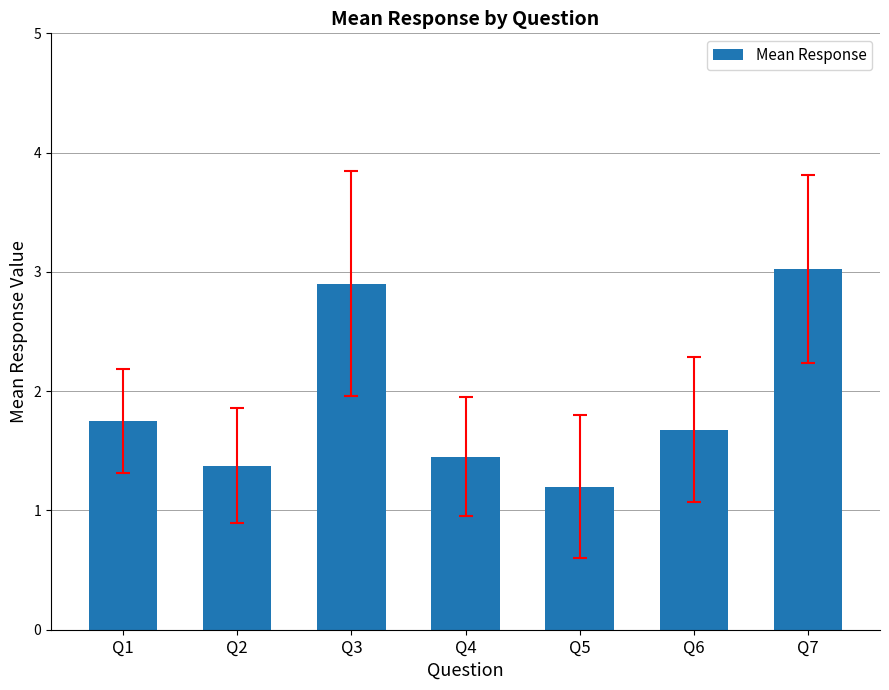

What is the change in value from Q1 to Q2?

-0.4